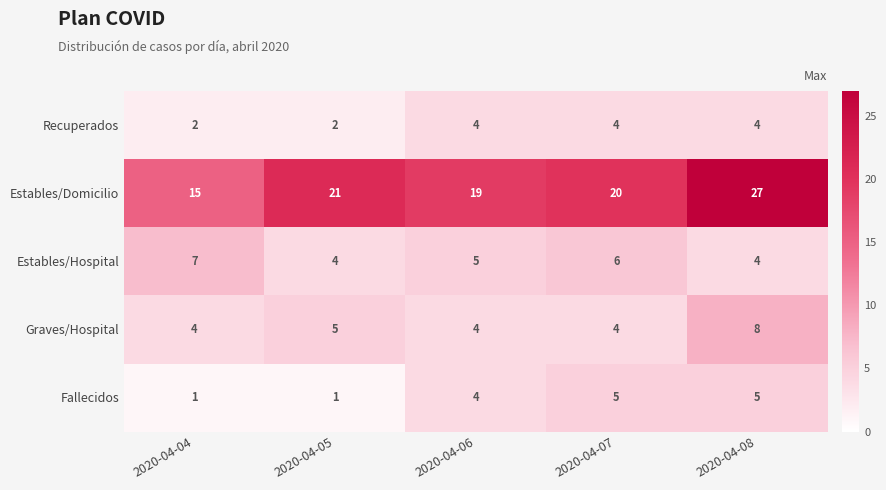

Count the Recuperados values in the range 2 to 4.

5